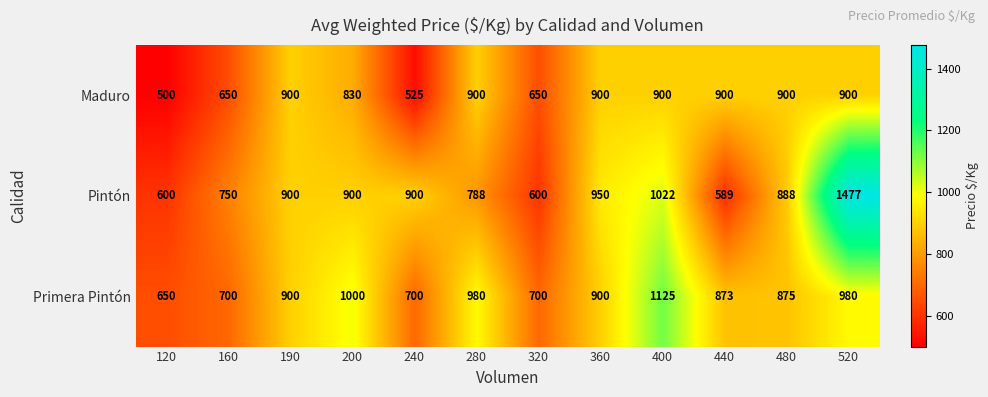

Which series has the largest total across all categories?

Primera Pintón